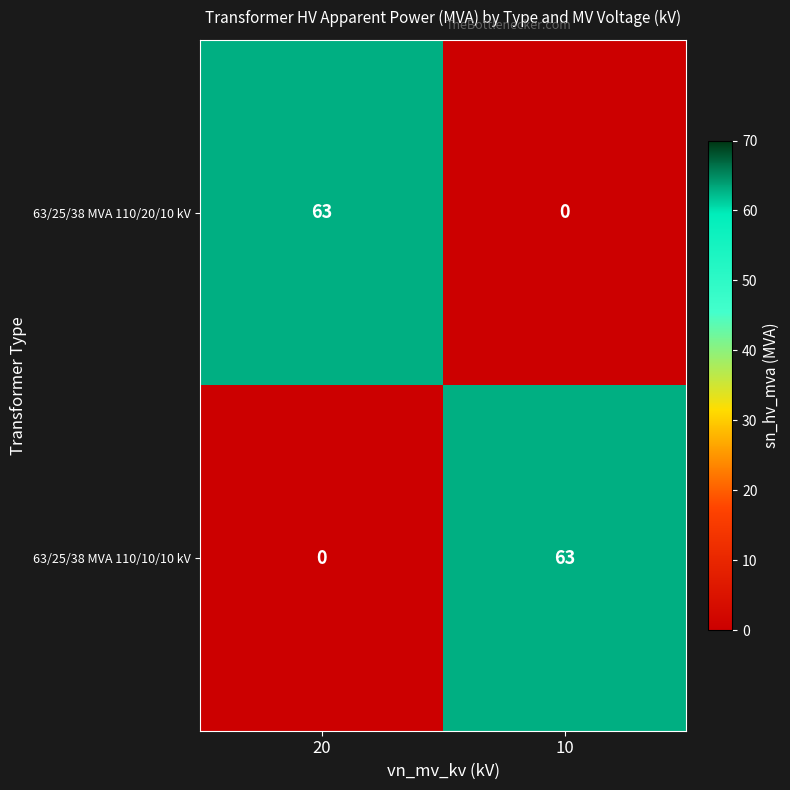

What is the difference between the highest and lowest values at 20?

63